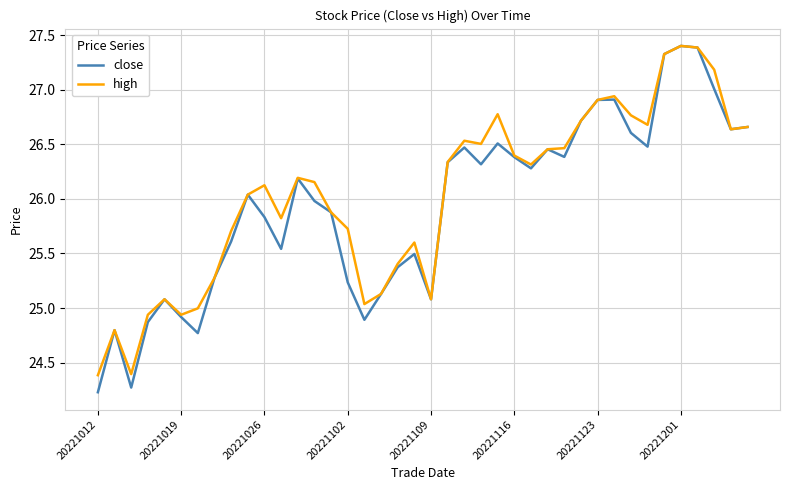

How many lines are shown in the chart?

2